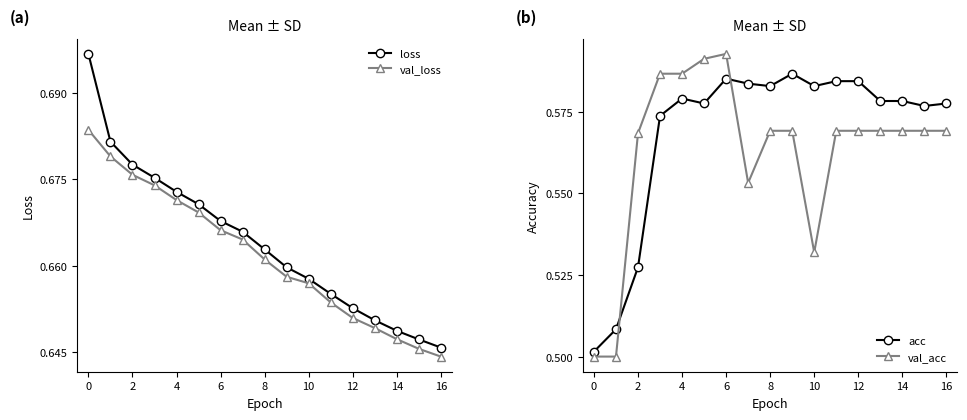

How many acc values are between 0 and 1?

17